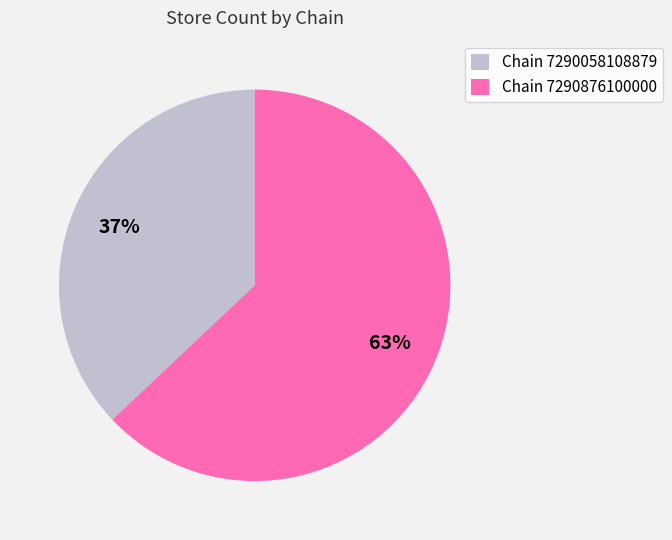

Which slice is the smallest?

Chain 7290058108879